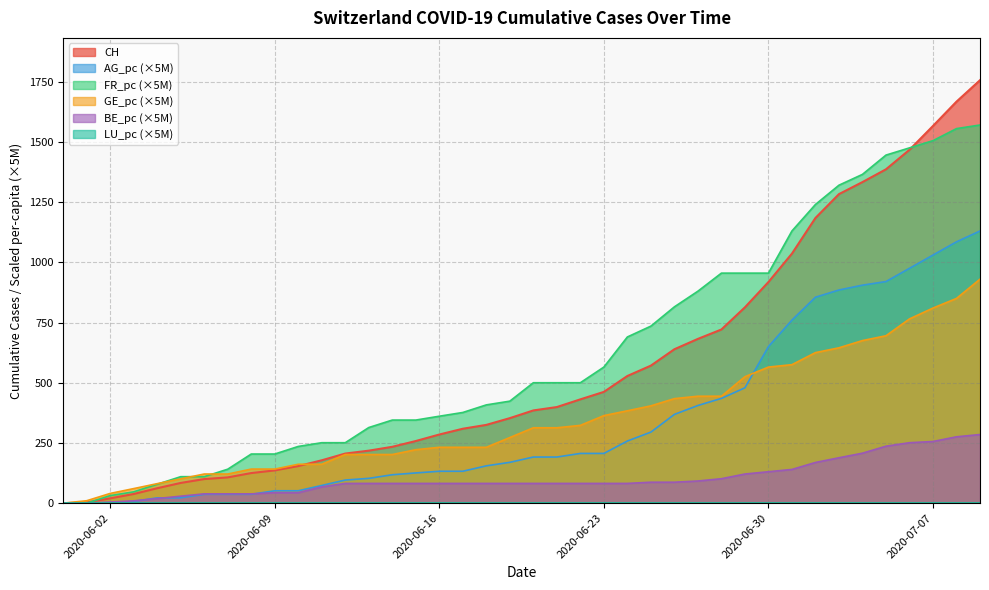

What is the maximum value for CH?

1756.0